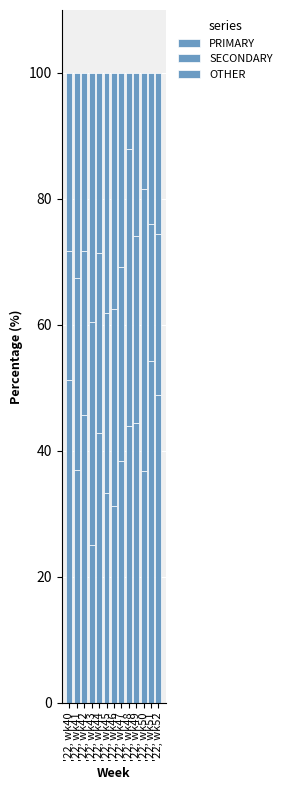

True or false: PRIMARY has a value of 24.7 at '22, wk42.

False